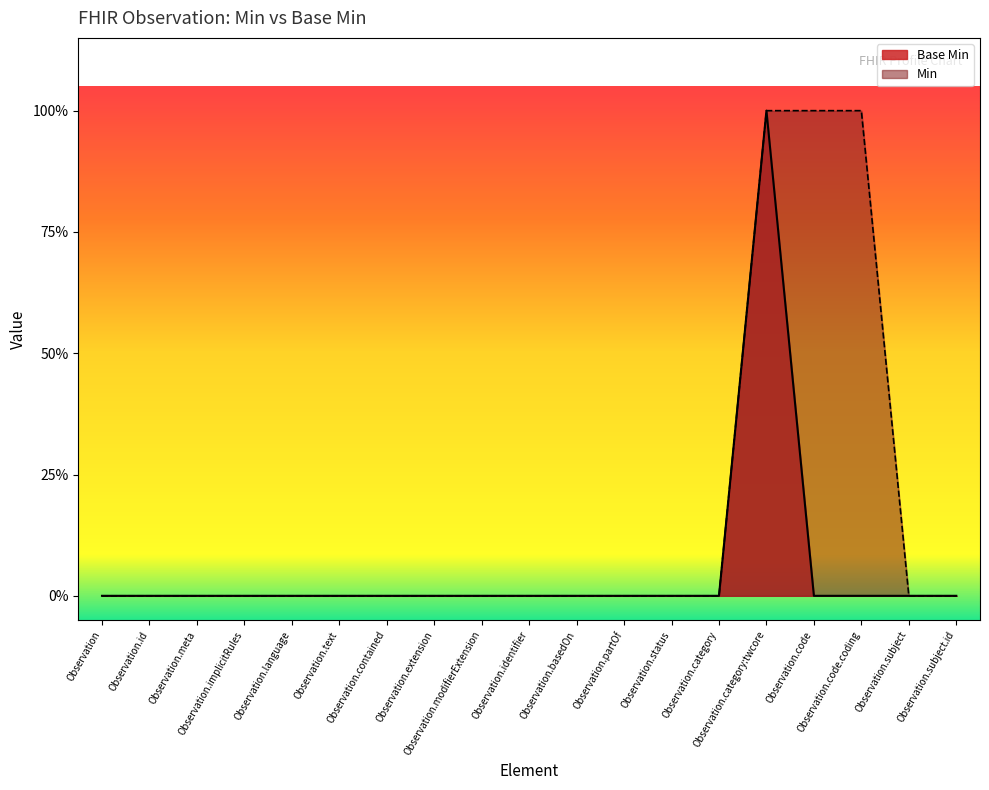

The chart shows a value of 0 at Observation.basedOn. True or false?

True